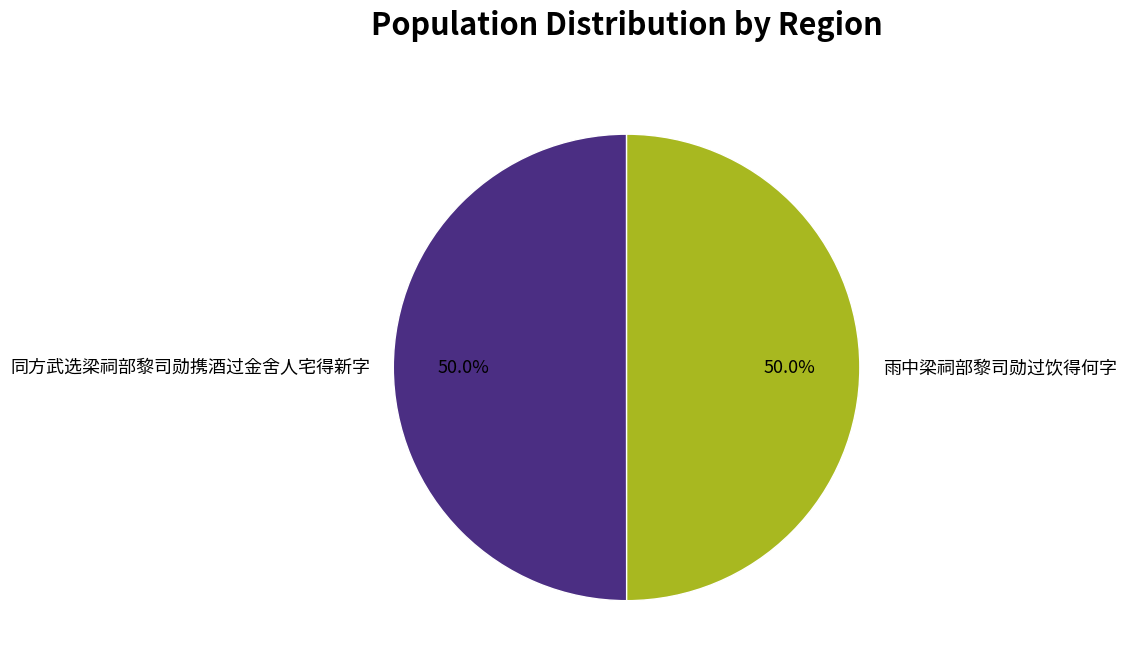

To the nearest percent, what percentage of the pie is 同方武选梁祠部黎司勋携酒过金舍人宅得新字?

50%